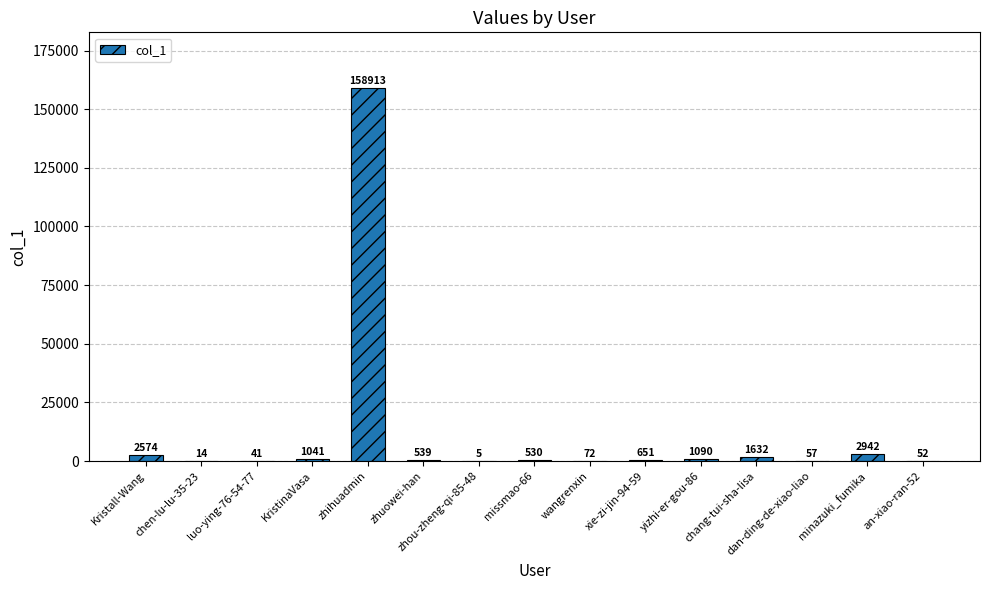

How many data points does each series have?

15